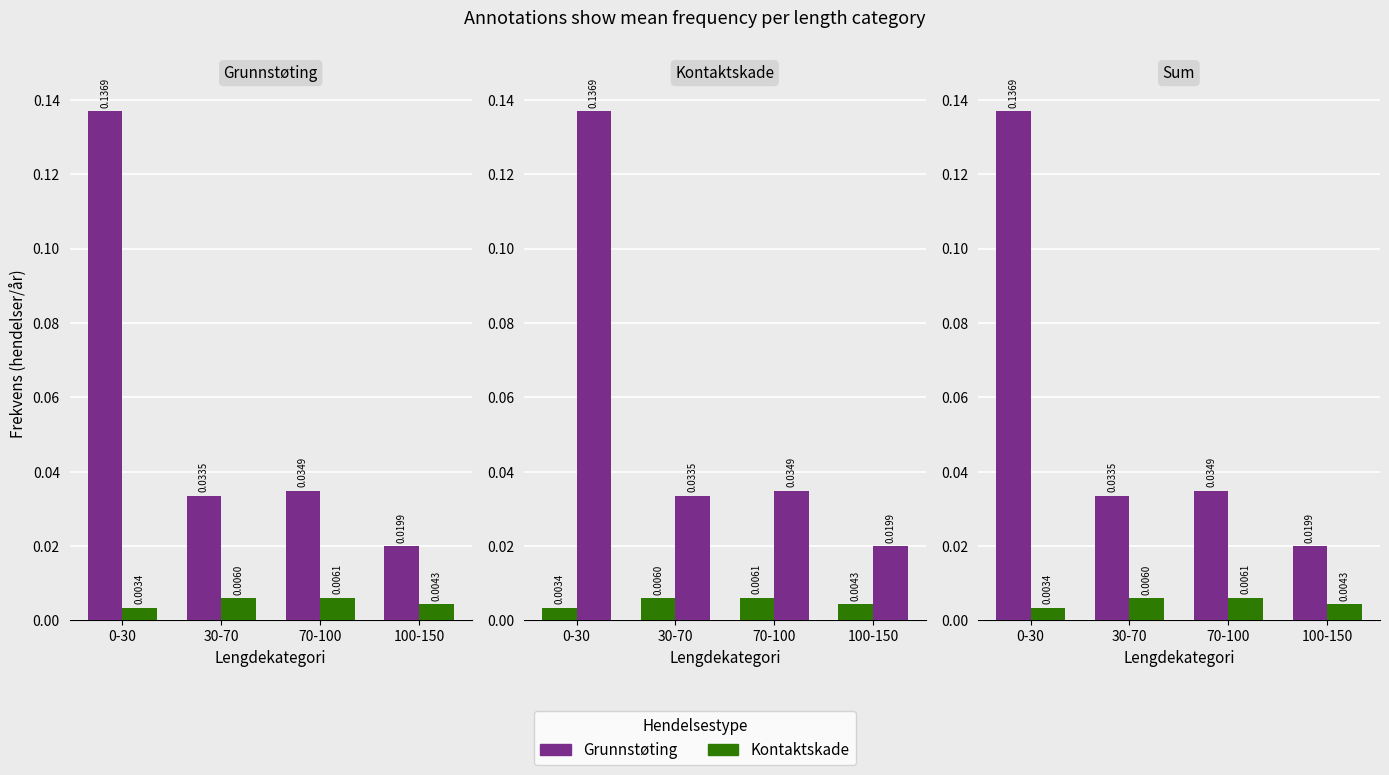

Which series has the largest range (max minus min)?

Grunnstøting